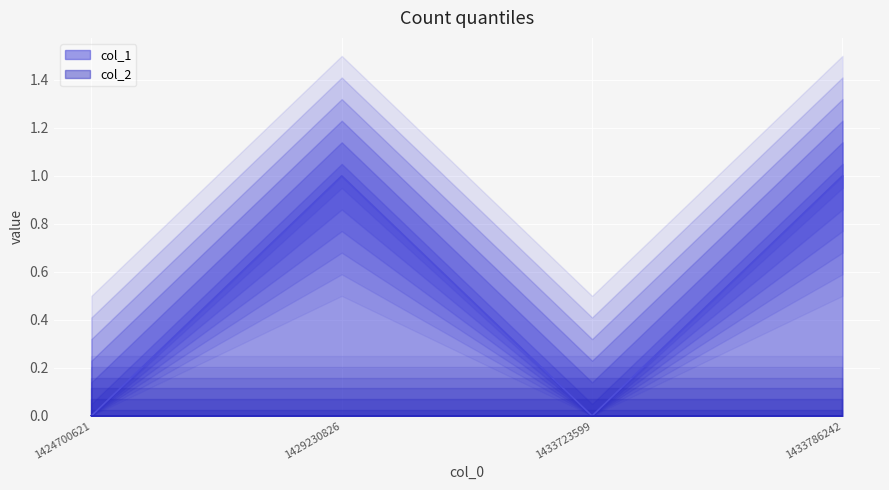

Reading right to left, transcribe all the data shown in this chart.

1433786242=1	1433723599=0	1429230826=1	1424700621=0